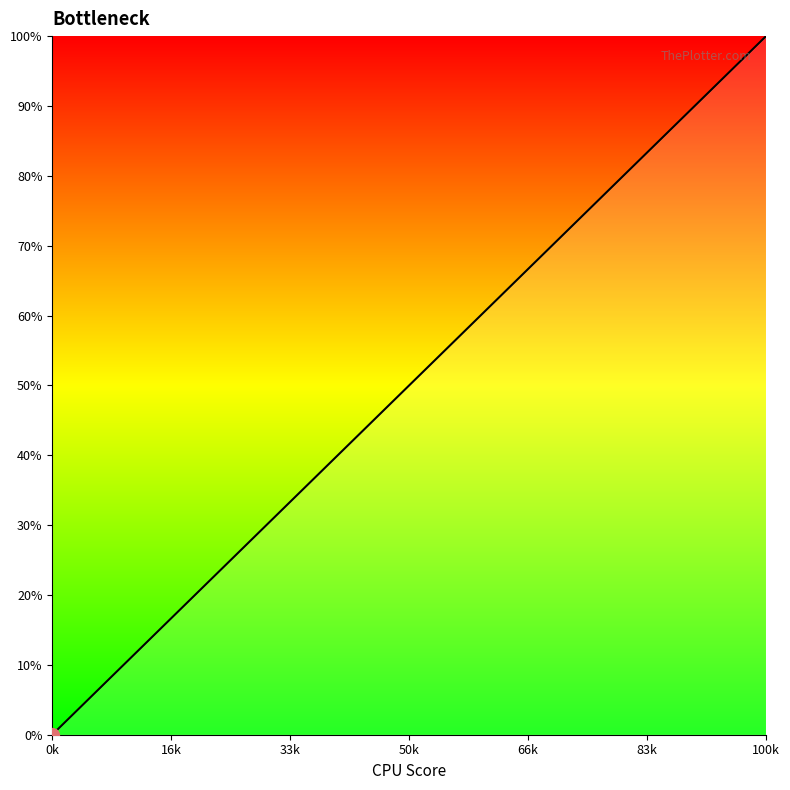

What is the greatest value displayed?

100.0